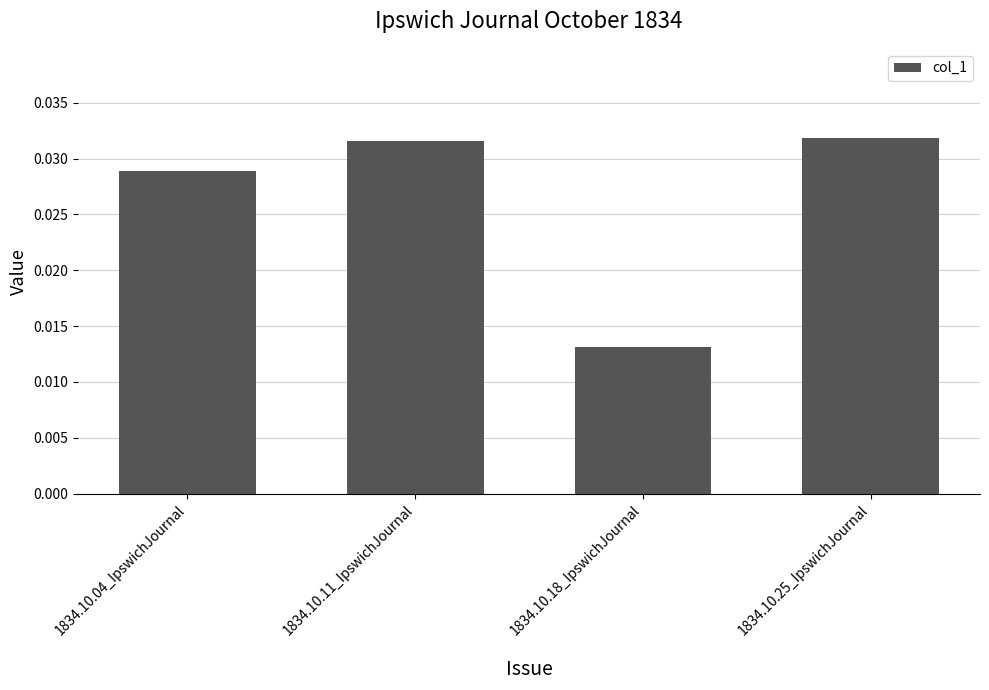

What is the label of the 2nd bar from the right?

1834.10.18_IpswichJournal